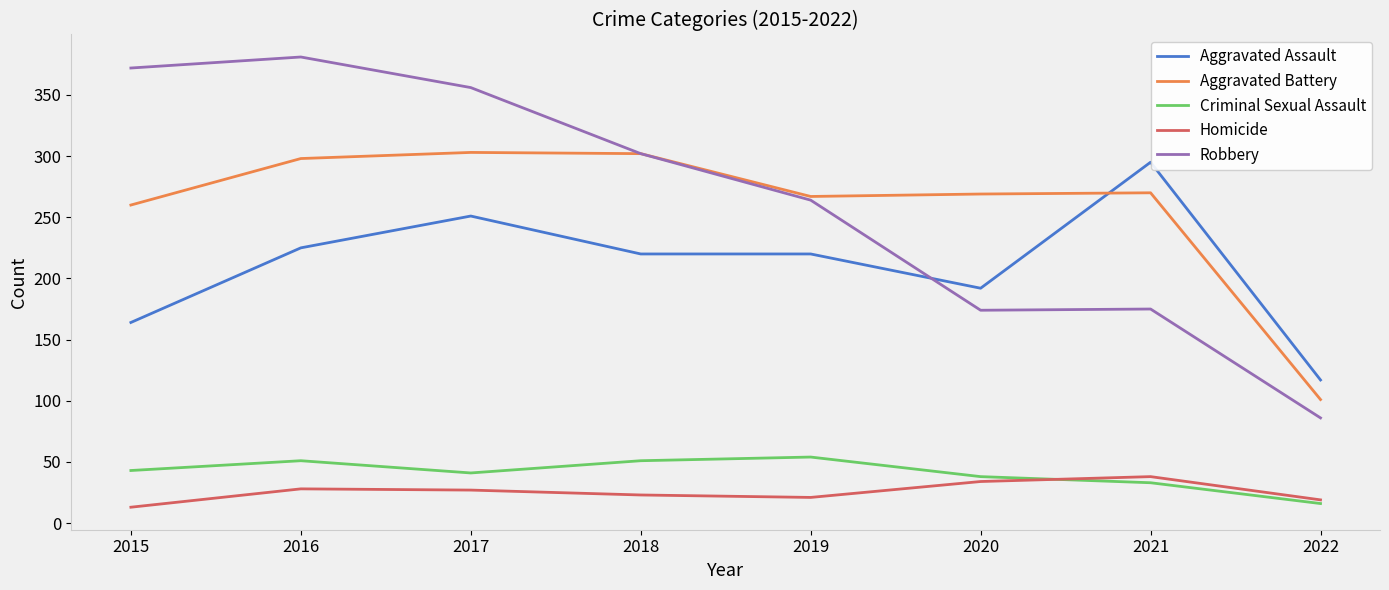

At which label does Aggravated Battery first exceed 270?

2016